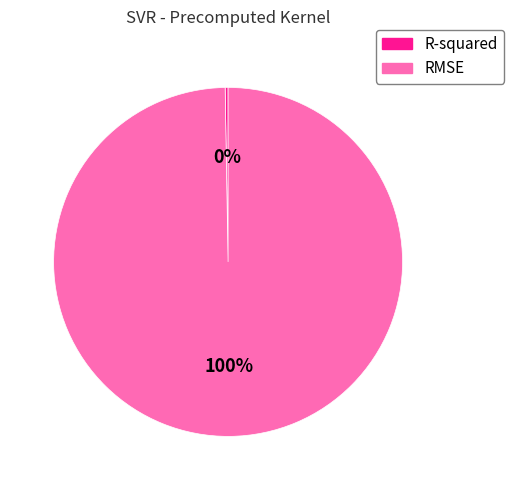

Which slice represents more than half of the pie?

RMSE